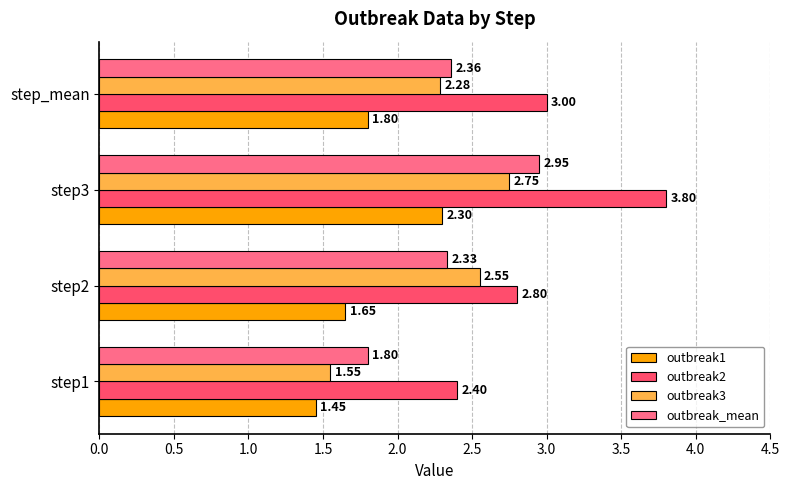

Is the value of outbreak2 at step1 greater than the value of outbreak1 at step2?

Yes